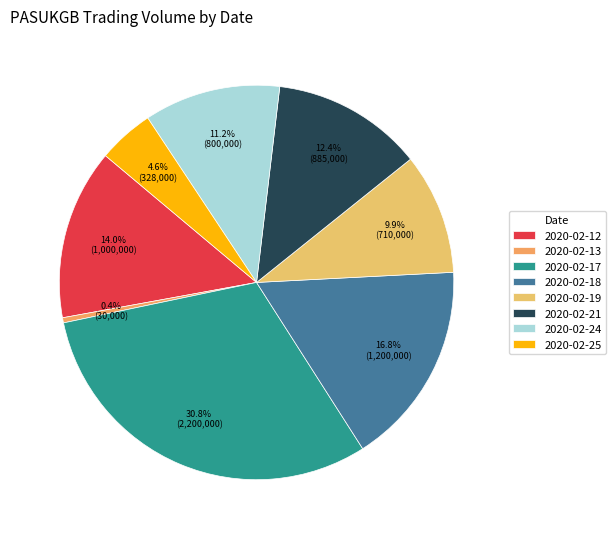

Is there a majority slice in this chart?

No